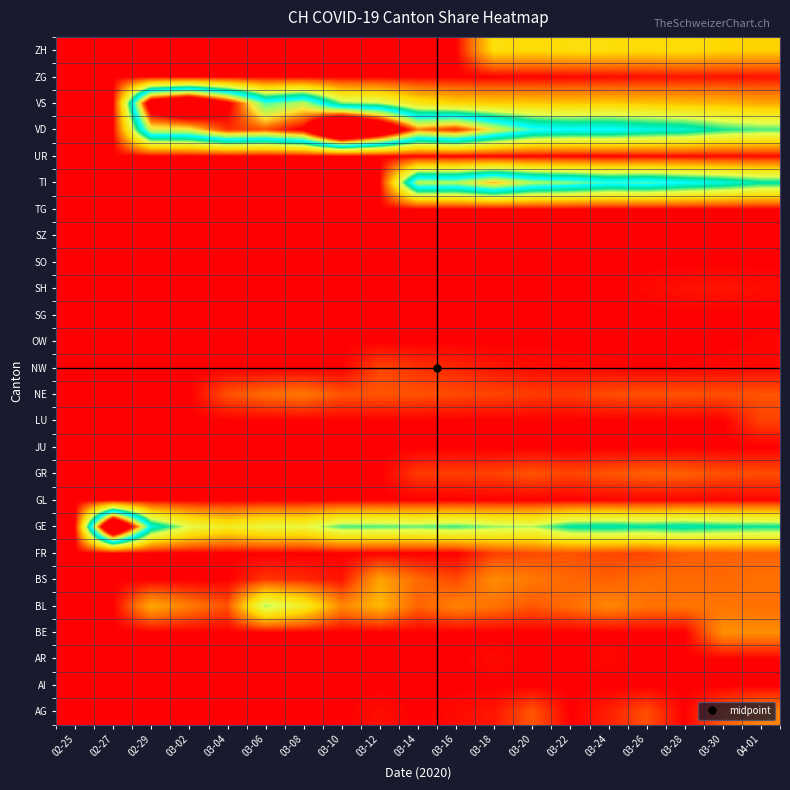

At how many categories does at least one series exceed 0?

18